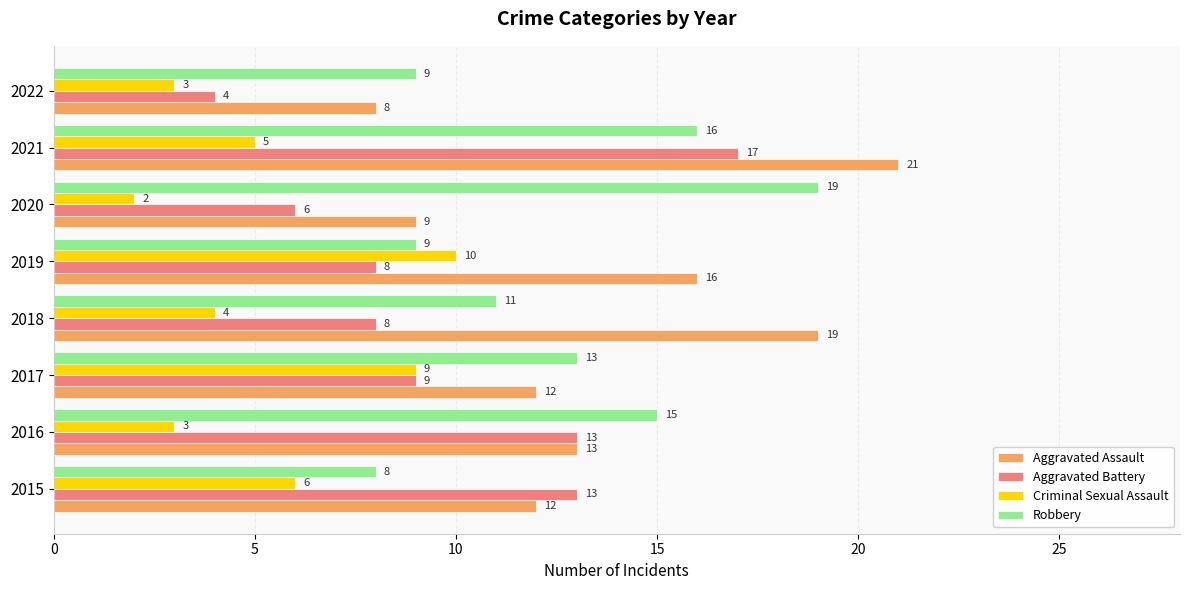

True or false: Aggravated Battery has a value of 30 at 2021.

False